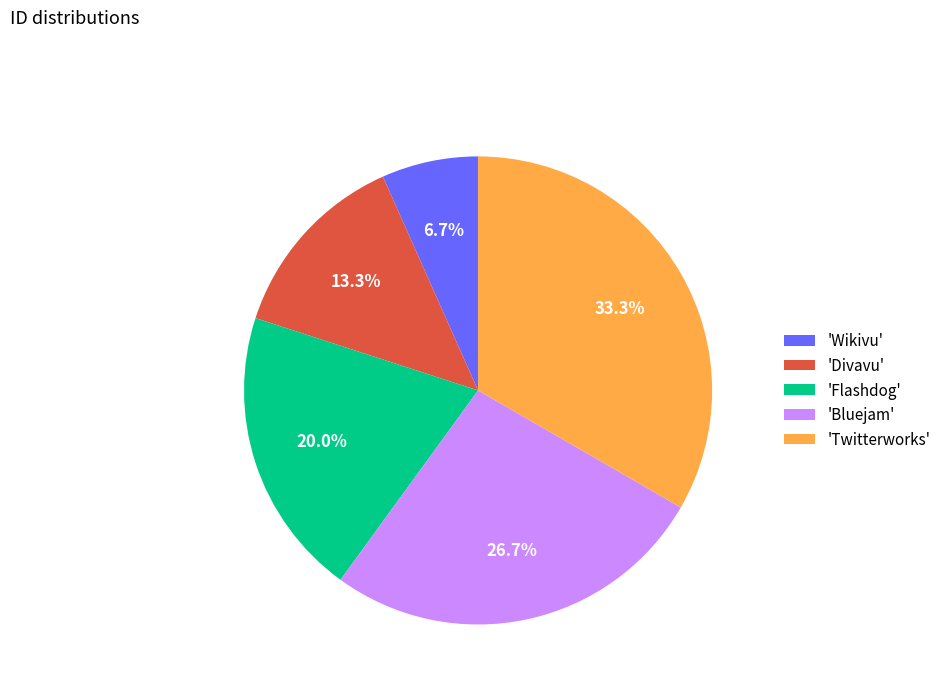

Rank the categories by value from highest to lowest.

'Twitterworks', 'Bluejam', 'Flashdog', 'Divavu', 'Wikivu'